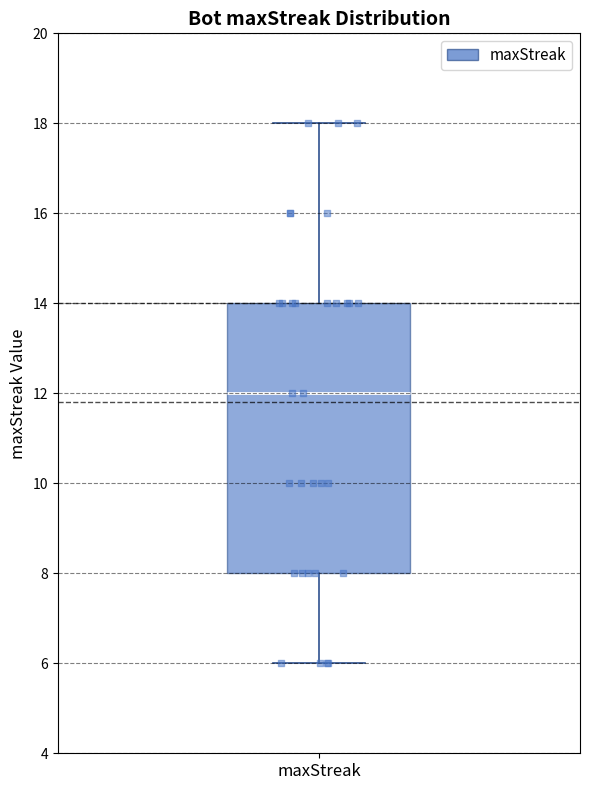

Transcribe this box plot: give where the median line is, the range the box spans, and where the two whiskers end, as read against the y-axis. The values are not printed on the chart, so give them approximately, as read against the axis.

median 12, box 8 to 14, whiskers 6 to 18